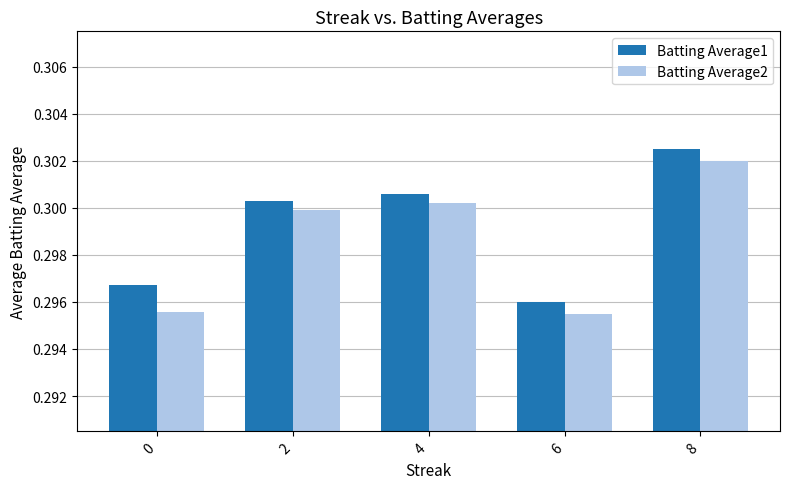

At 6, list the series in order from smallest to largest.

Batting Average2, Batting Average1